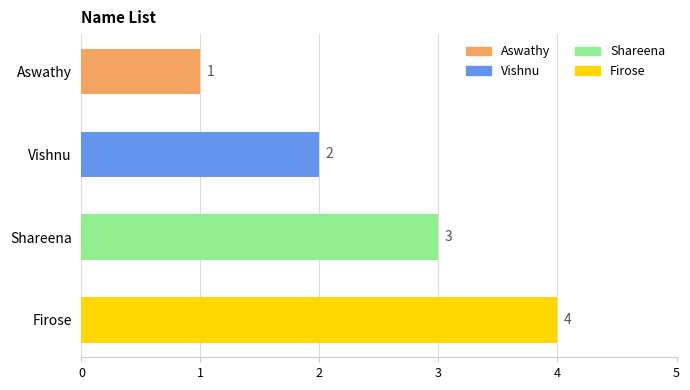

What is the label of the 2nd bar from the bottom?

Shareena